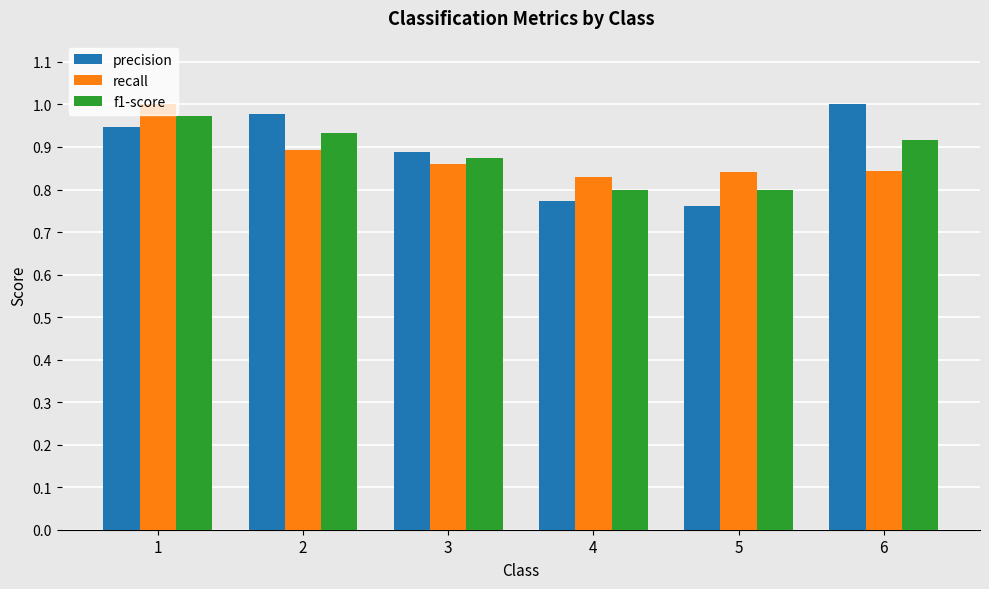

Which series has the largest range (max minus min)?

precision